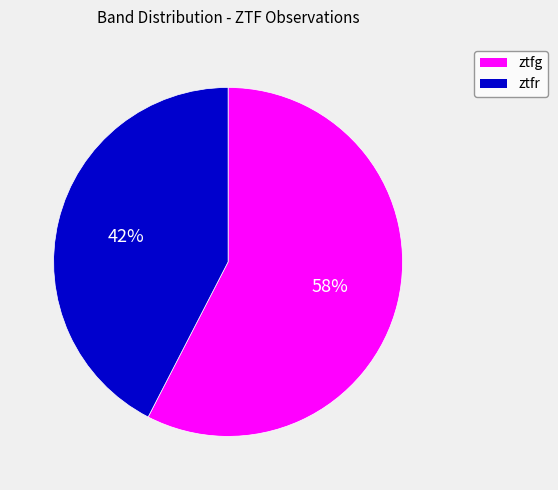

Which slice is the largest?

ztfg